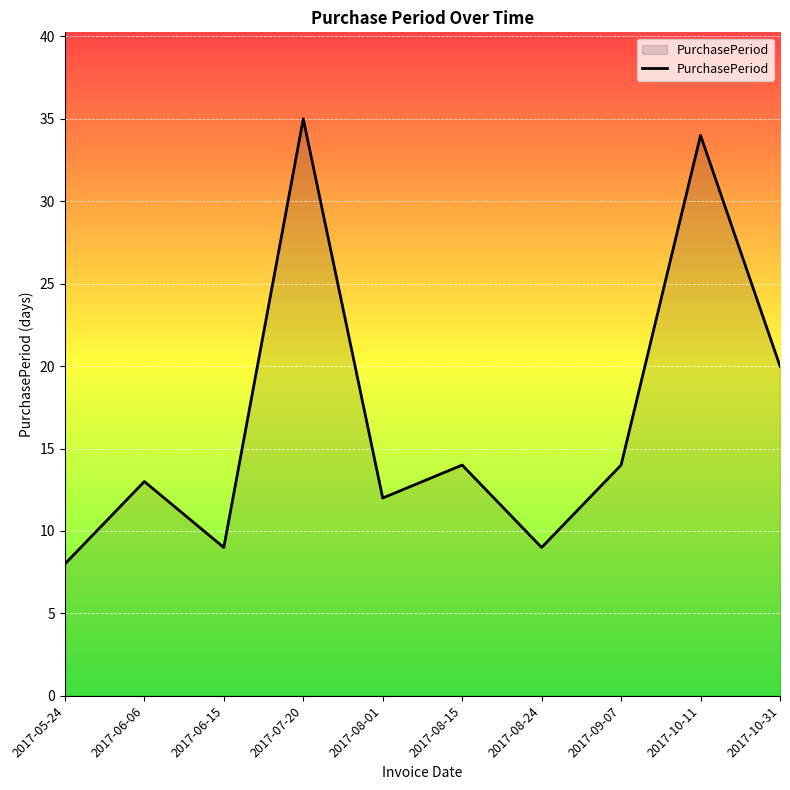

What is the average value?

17